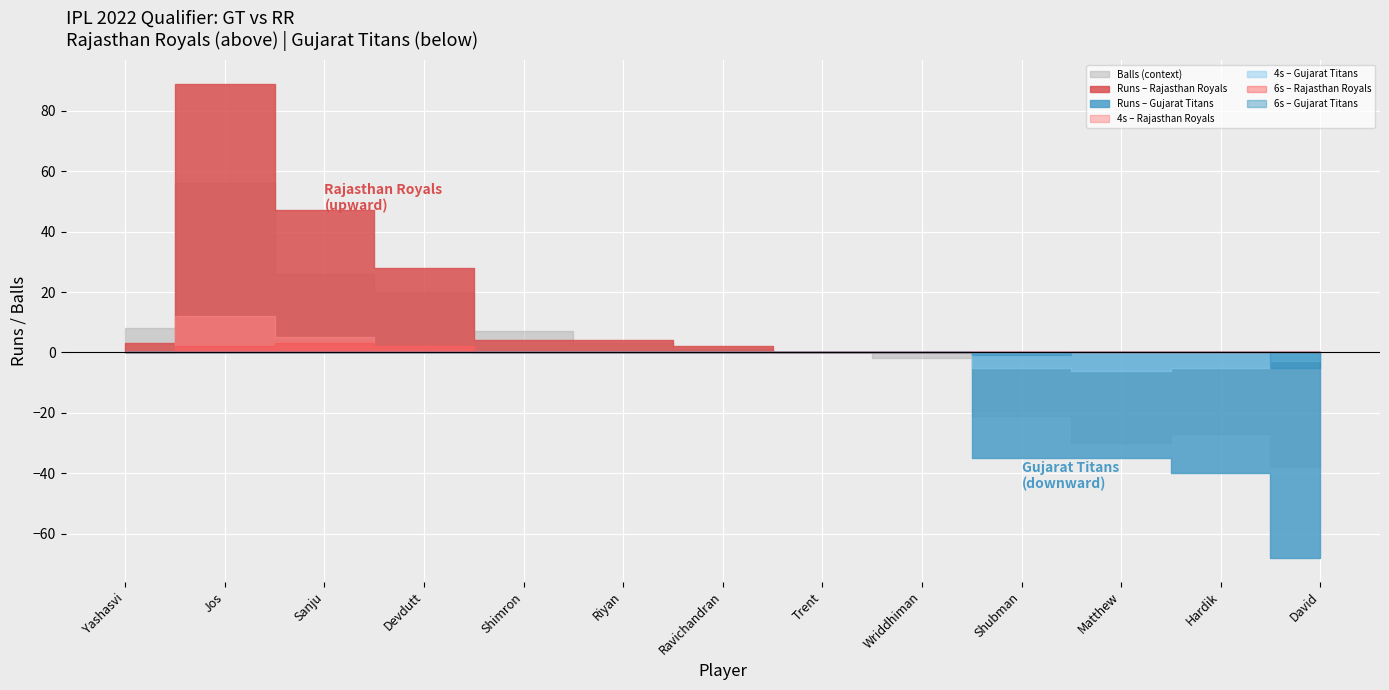

What is the maximum value shown in the chart?

89